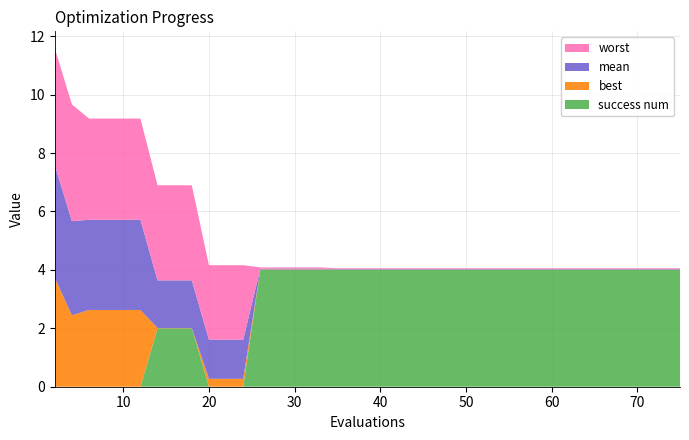

Reading left to right, list all the values displayed in this chart.

mean: 2=3.9	4=3.2	6=3.1	8=3.1	10=3.1	12=3.1	14=1.6	16=1.6	18=1.6	20=1.3	22=1.3	24=1.3	26=0.0	28=0.0	29=0.0	31=0.0	33=0.0	35=0.0	37=0.0	39=0.0	41=0.0	43=0.0	44=0.0	46=0.0	48=0.0	50=0.0	51=0.0	53=0.0	55=0.0	57=0.0	59=0.0	60=0.0	61=0.0	63=0.0	65=0.0	67=0.0	69=0.0	71=0.0	73=0.0	75=0.0
best: 2=3.7	4=2.4	6=2.6	8=2.6	10=2.6	12=2.6	14=0.0	16=0.0	18=0.0	20=0.3	22=0.3	24=0.3	26=0.0	28=0.0	29=0.0	31=0.0	33=0.0	35=0.0	37=0.0	39=0.0	41=0.0	43=0.0	44=0.0	46=0.0	48=0.0	50=0.0	51=0.0	53=0.0	55=0.0	57=0.0	59=0.0	60=0.0	61=0.0	63=0.0	65=0.0	67=0.0	69=0.0	71=0.0	73=0.0	75=0.0
worst: 2=4.0	4=4.0	6=3.5	8=3.5	10=3.5	12=3.5	14=3.3	16=3.3	18=3.3	20=2.5	22=2.5	24=2.5	26=0.0	28=0.0	29=0.0	31=0.0	33=0.0	35=0.0	37=0.0	39=0.0	41=0.0	43=0.0	44=0.0	46=0.0	48=0.0	50=0.0	51=0.0	53=0.0	55=0.0	57=0.0	59=0.0	60=0.0	61=0.0	63=0.0	65=0.0	67=0.0	69=0.0	71=0.0	73=0.0	75=0.0
success num: 2=0.0	4=0.0	6=0.0	8=0.0	10=0.0	12=0.0	14=2.0	16=2.0	18=2.0	20=0.0	22=0.0	24=0.0	26=4.0	28=4.0	29=4.0	31=4.0	33=4.0	35=4.0	37=4.0	39=4.0	41=4.0	43=4.0	44=4.0	46=4.0	48=4.0	50=4.0	51=4.0	53=4.0	55=4.0	57=4.0	59=4.0	60=4.0	61=4.0	63=4.0	65=4.0	67=4.0	69=4.0	71=4.0	73=4.0	75=4.0